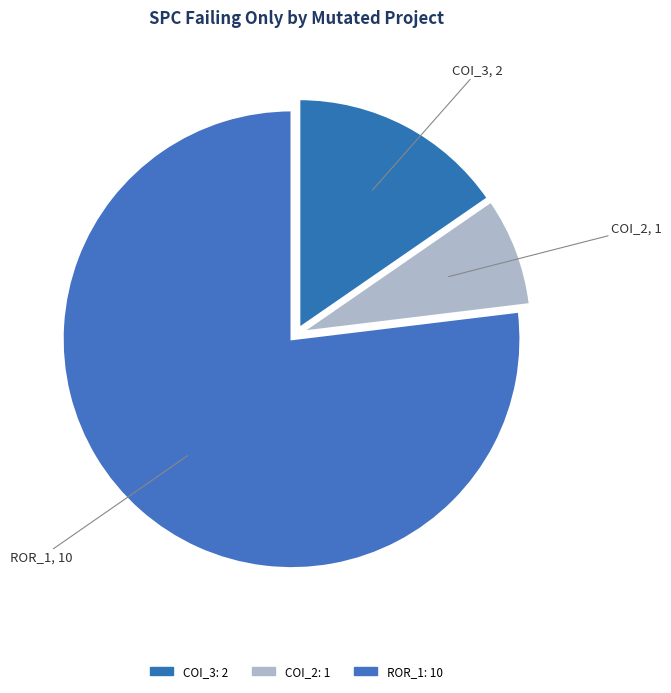

Rank the categories by value from highest to lowest.

ROR_1, COI_3, COI_2